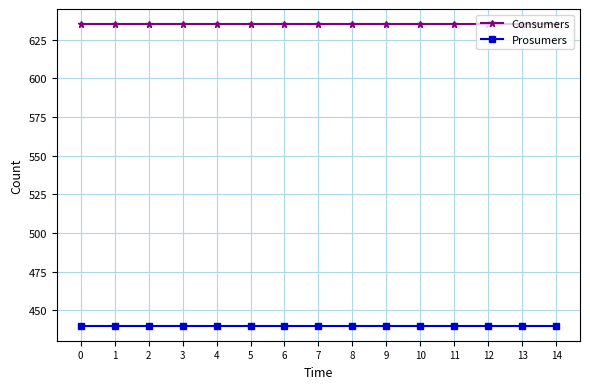

True or false: Consumers has a value of 635 at 11.

True